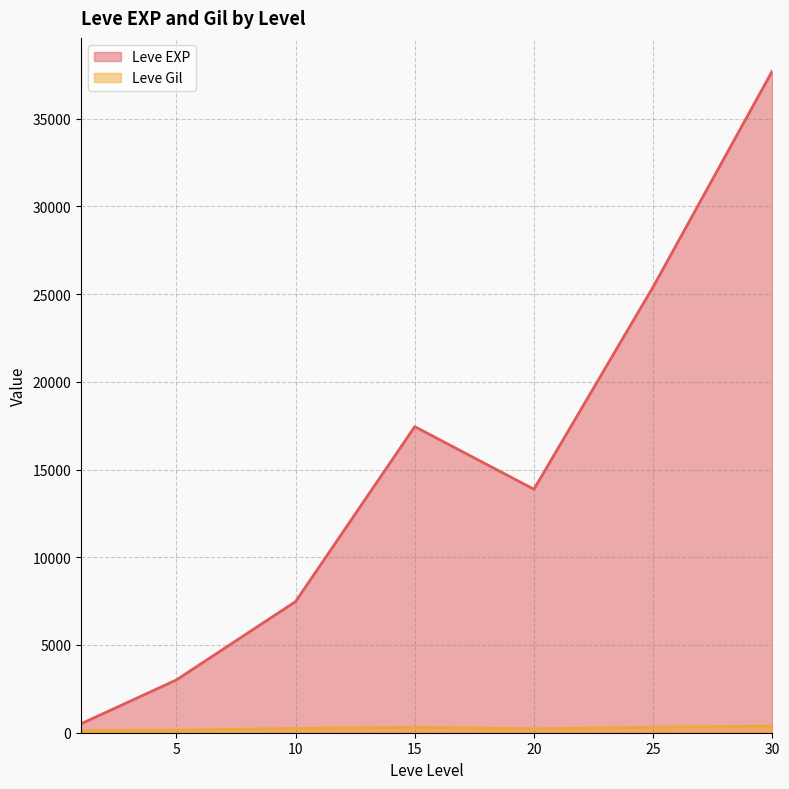

How many interior local peaks does the Leve EXP series have?

1